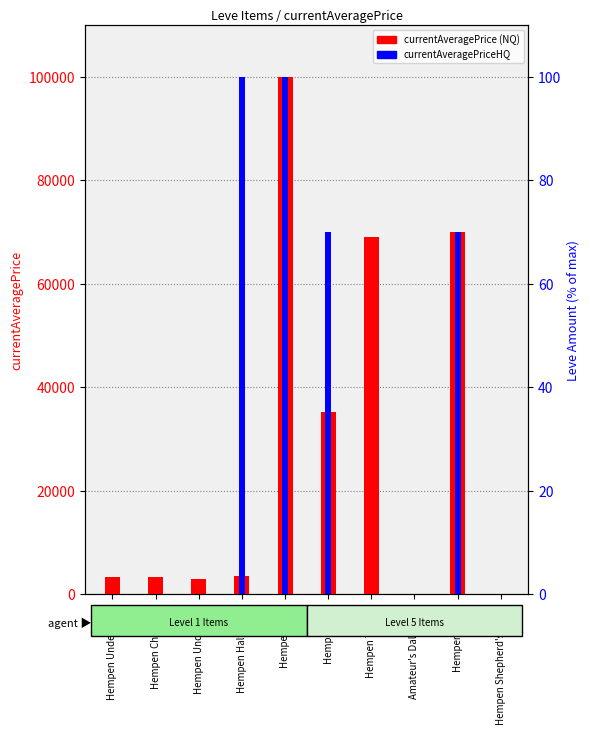

What is the approximate value of currentAveragePrice (NQ) at Hempen Kecks?

70006.0